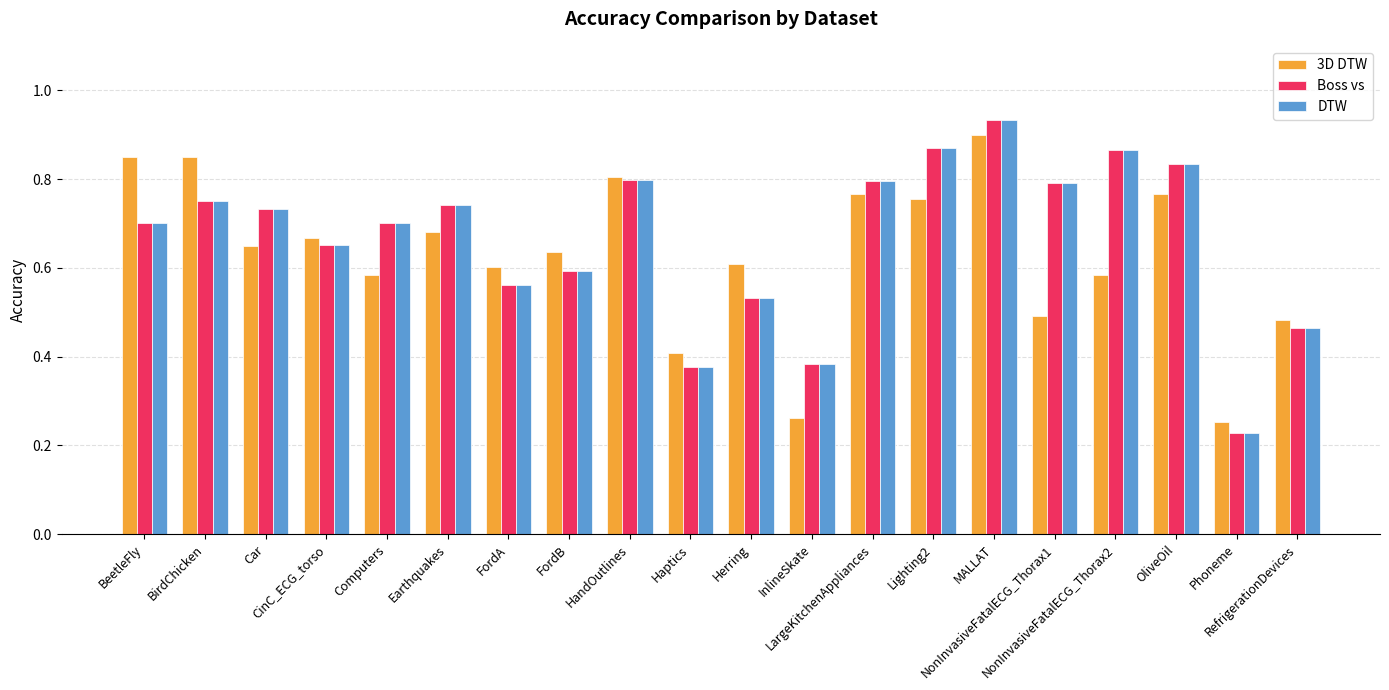

What is the total value across all series at LargeKitchenAppliances?

2.4